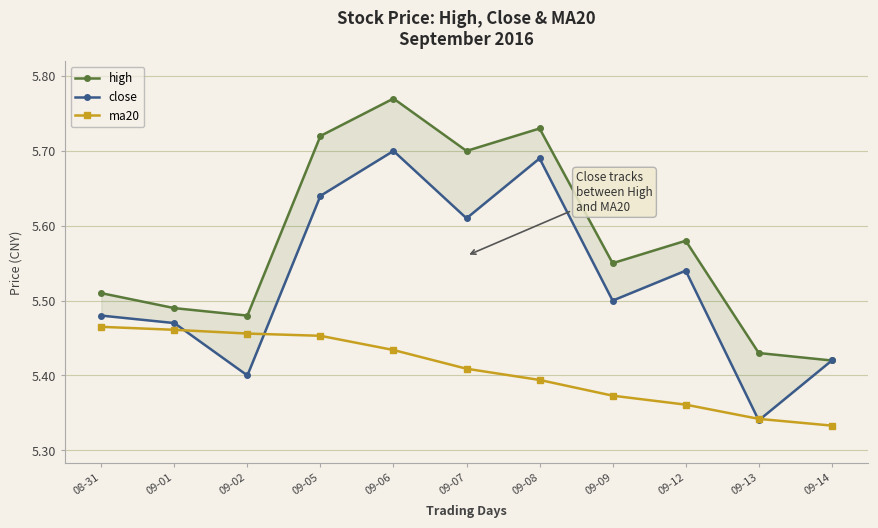

True or false: close and high cross at least once.

False